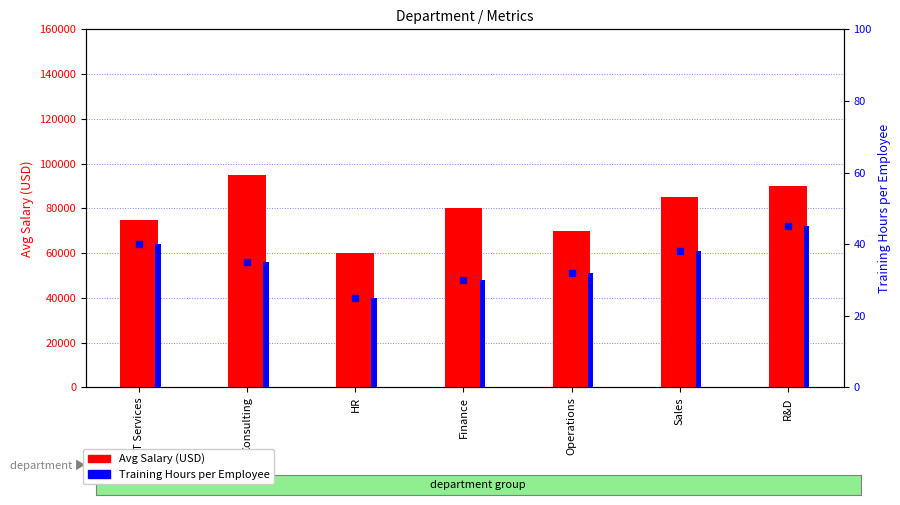

Which series reaches the maximum Y coordinate?

Avg Salary (USD)